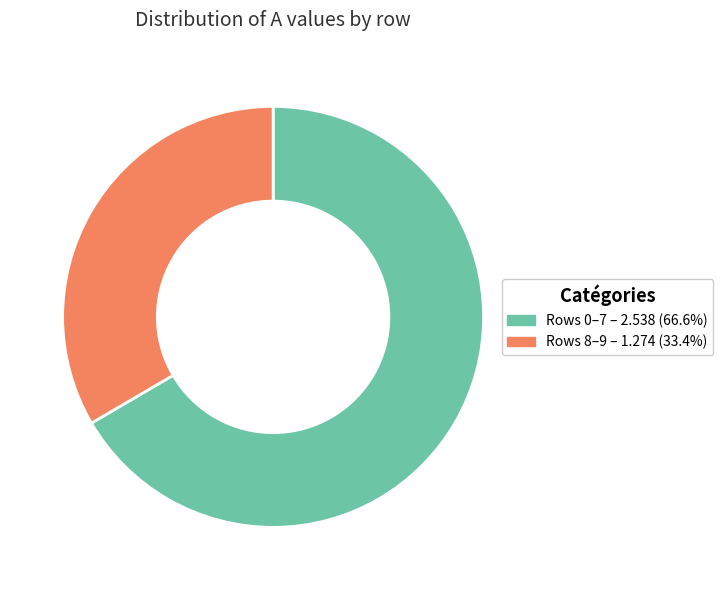

Does any single category account for the majority?

Yes